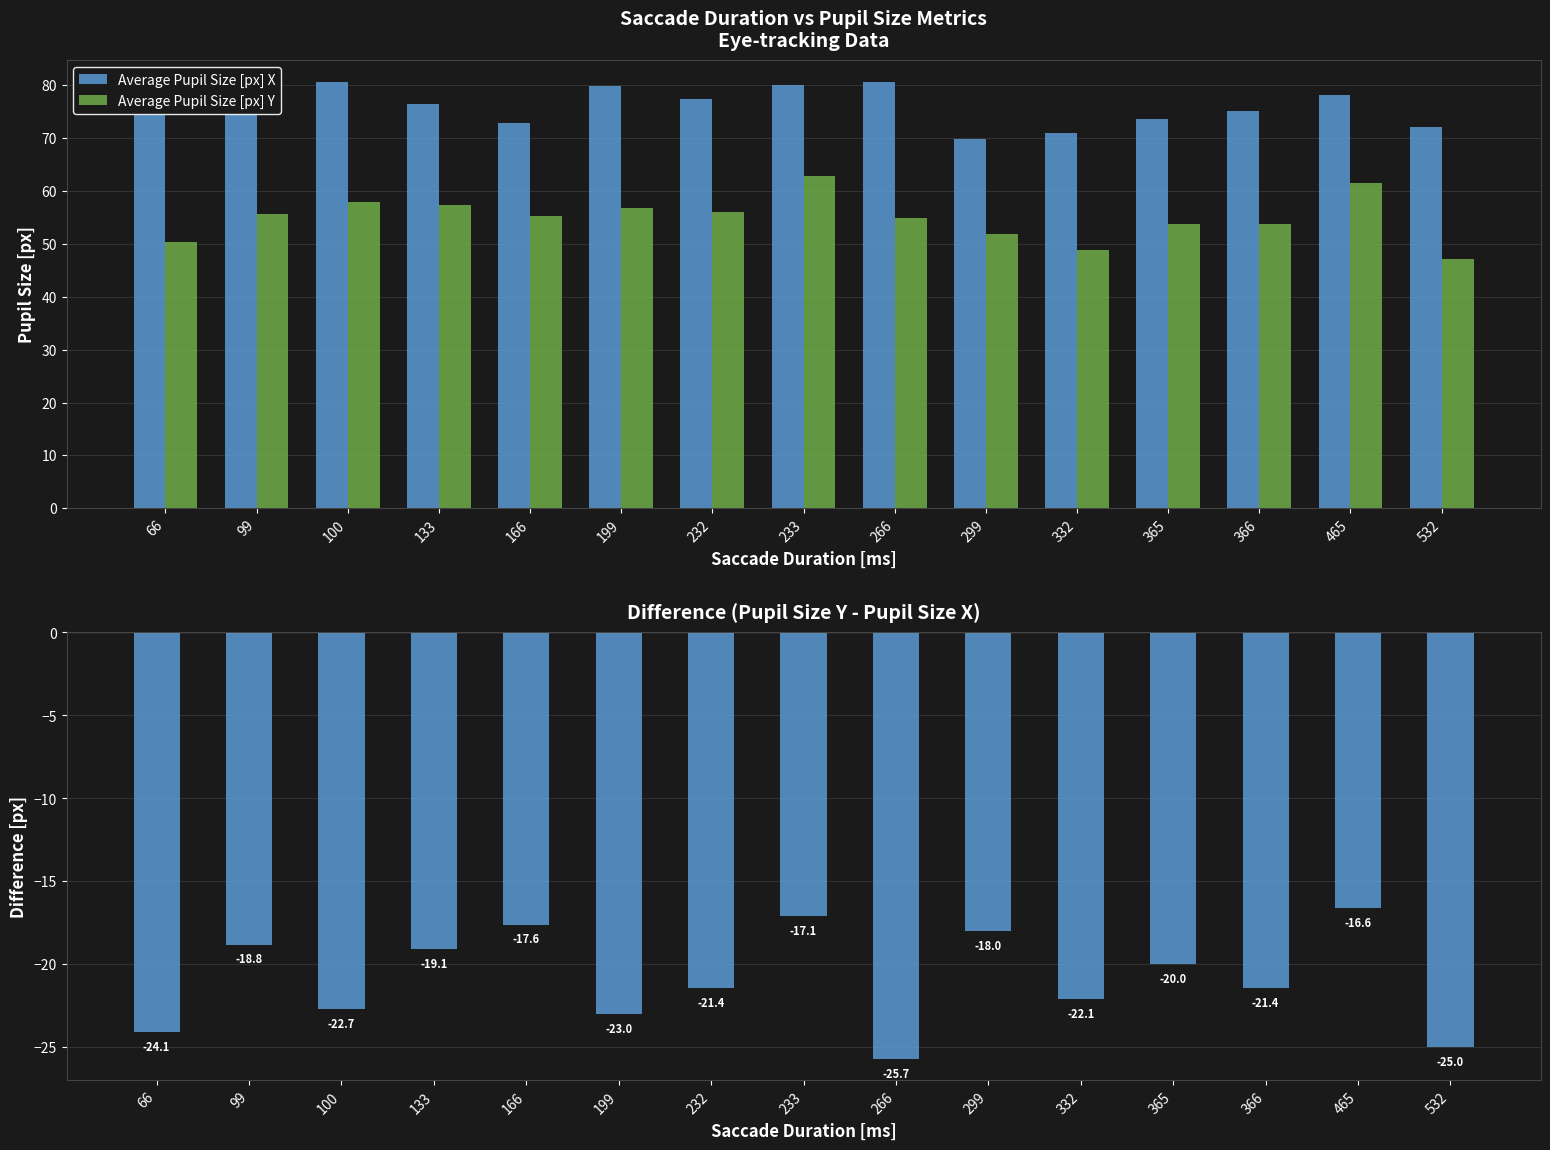

At which label does Average Pupil Size [px] Y first exceed 55?

99